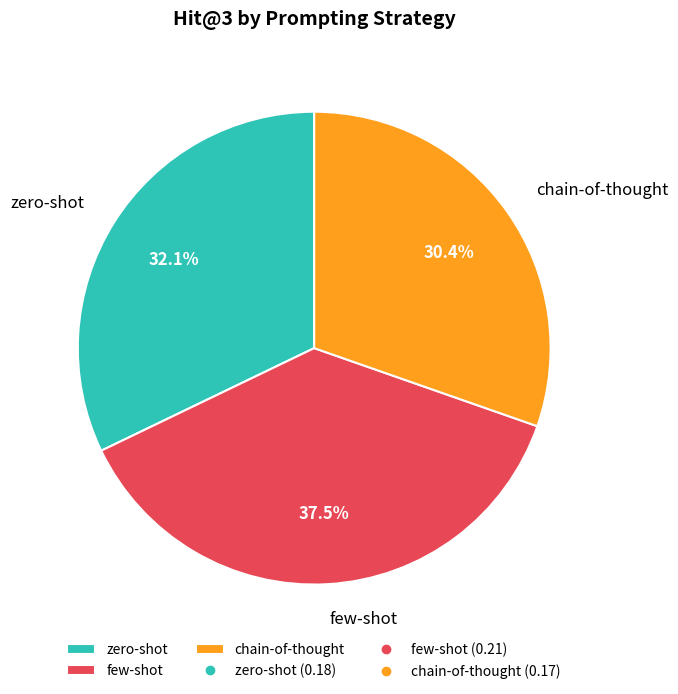

Does chain-of-thought account for over 50% of the chart?

No